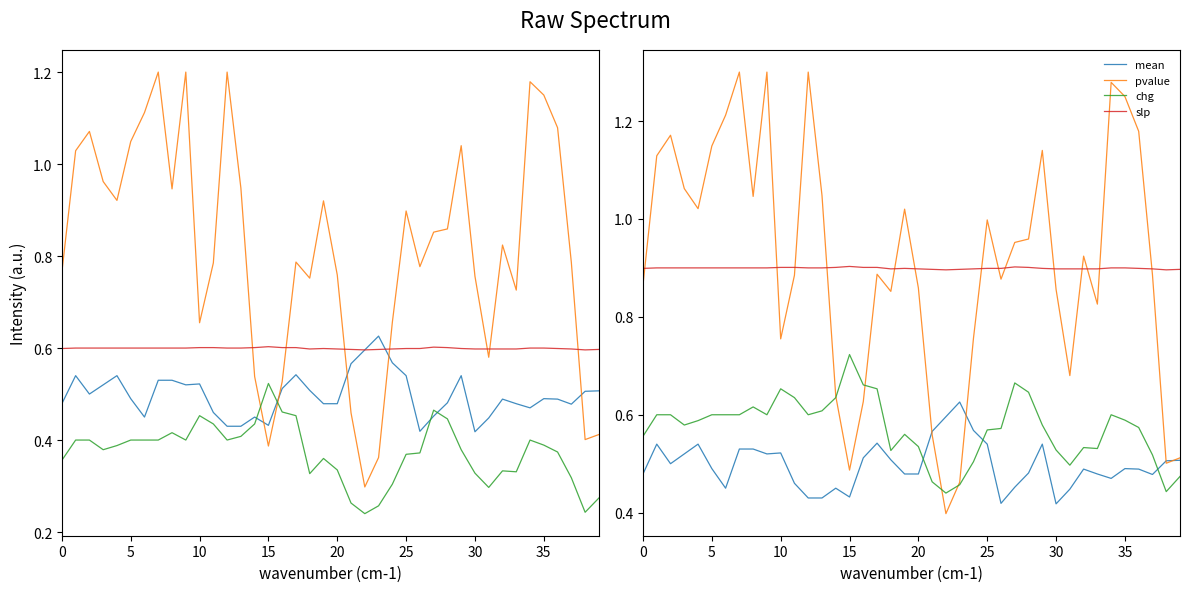

What are all the series names shown in the legend?

mean, pvalue, chg, slp